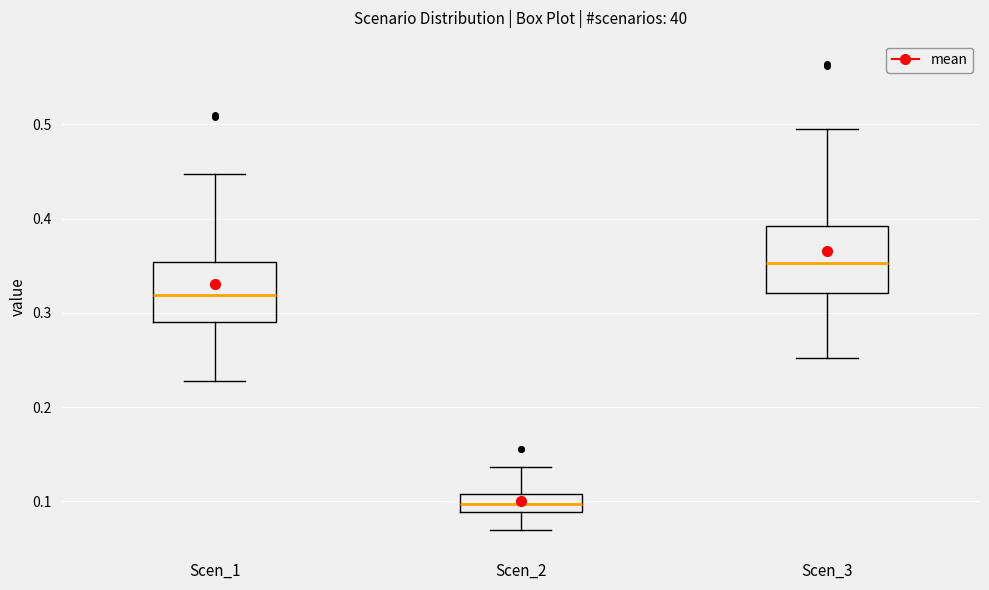

Which box has the lowest median line?

Scen_2